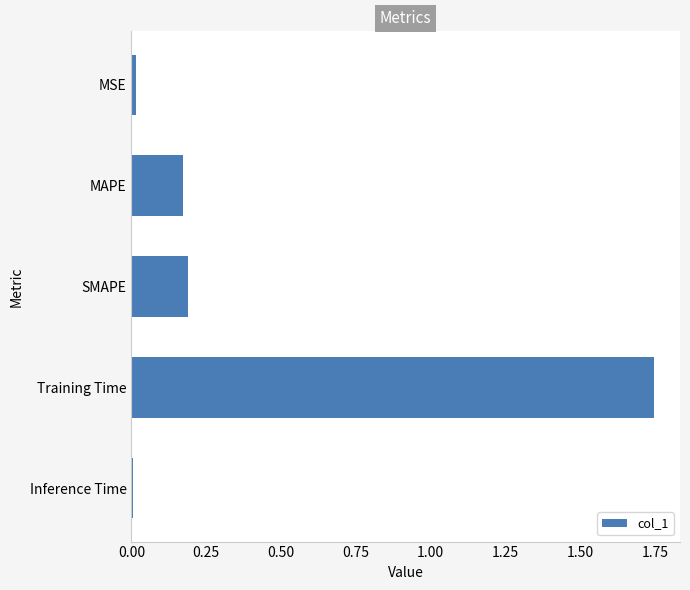

What position from the bottom is SMAPE?

3